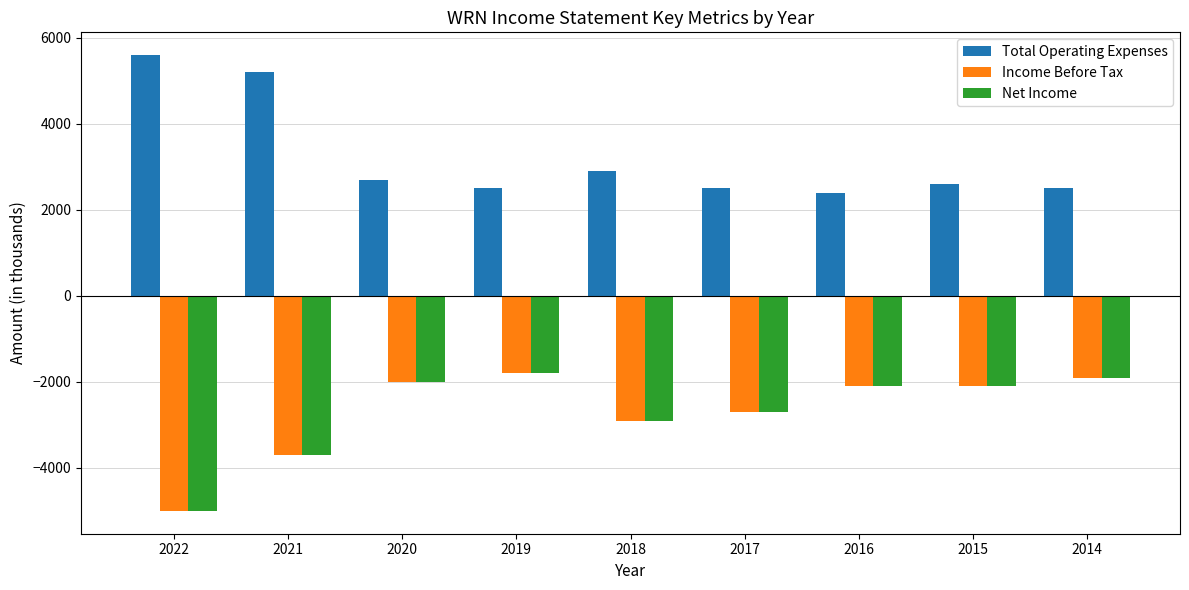

Where is Net Income nearest to the value -3400?

2021